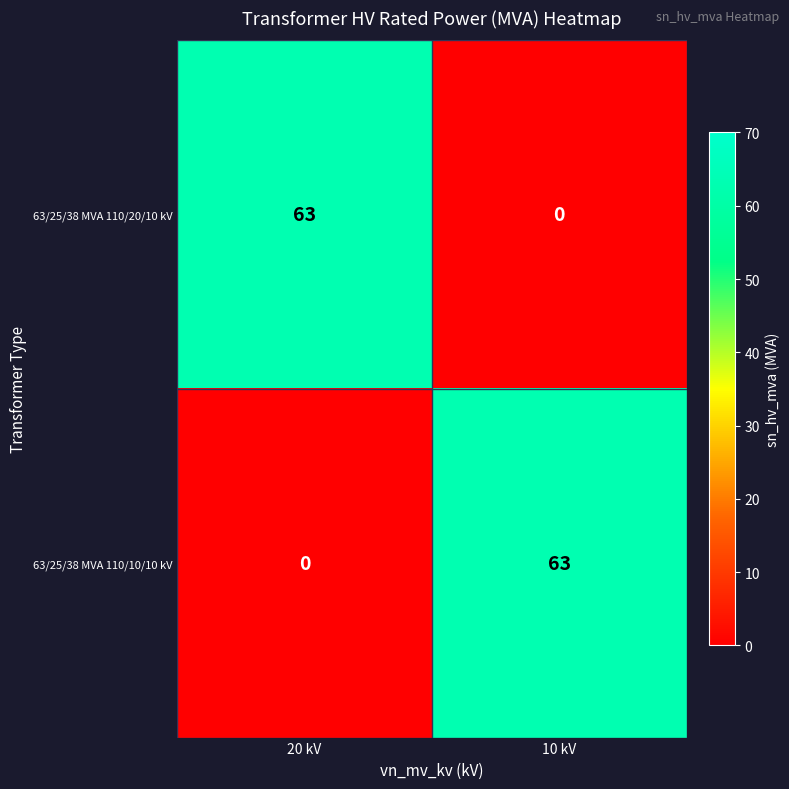

How many series are shown in this chart?

2